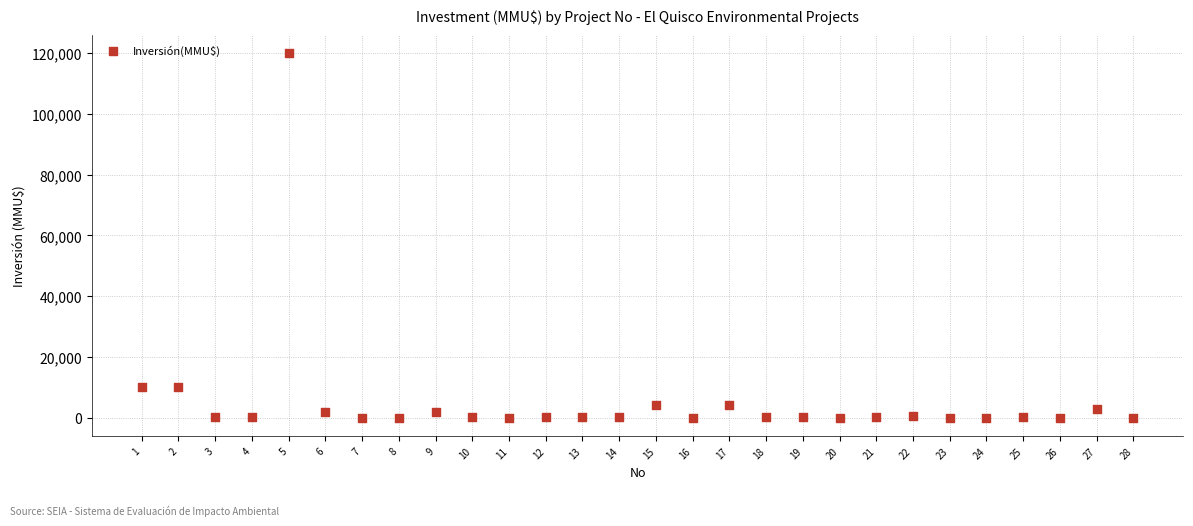

What is the range of X values (max minus min)?

27